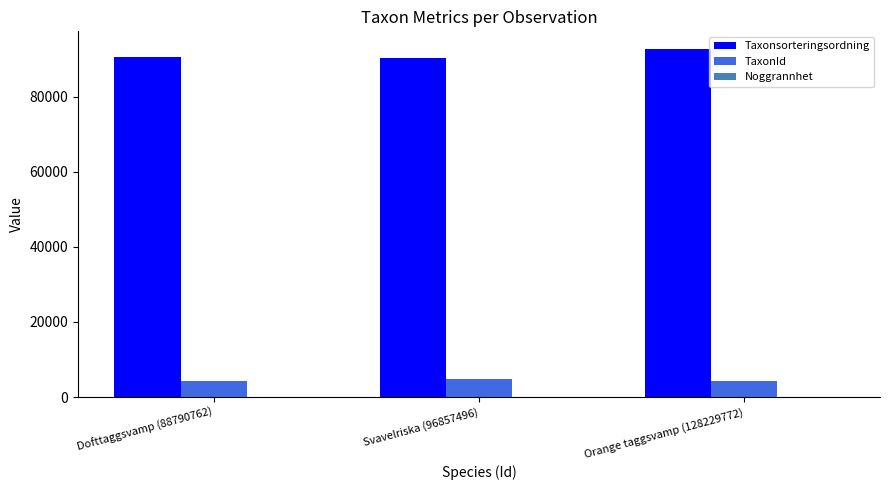

What is the maximum value shown in the chart?

92818